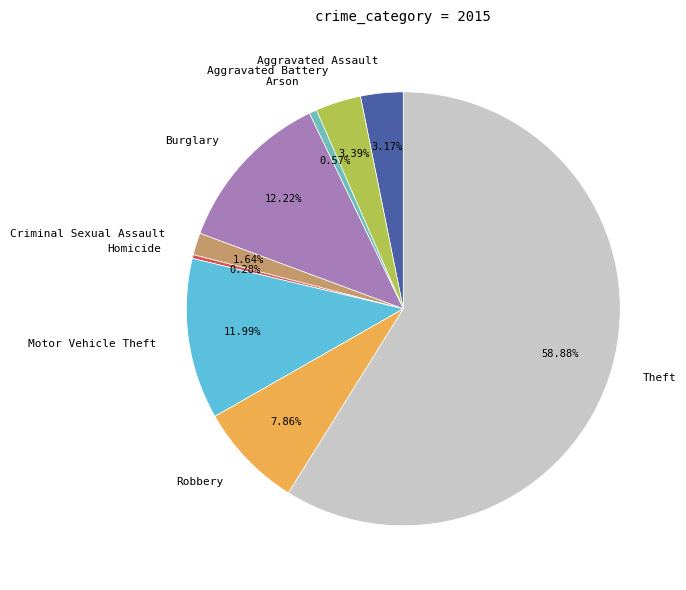

How many segments does this pie chart have?

9